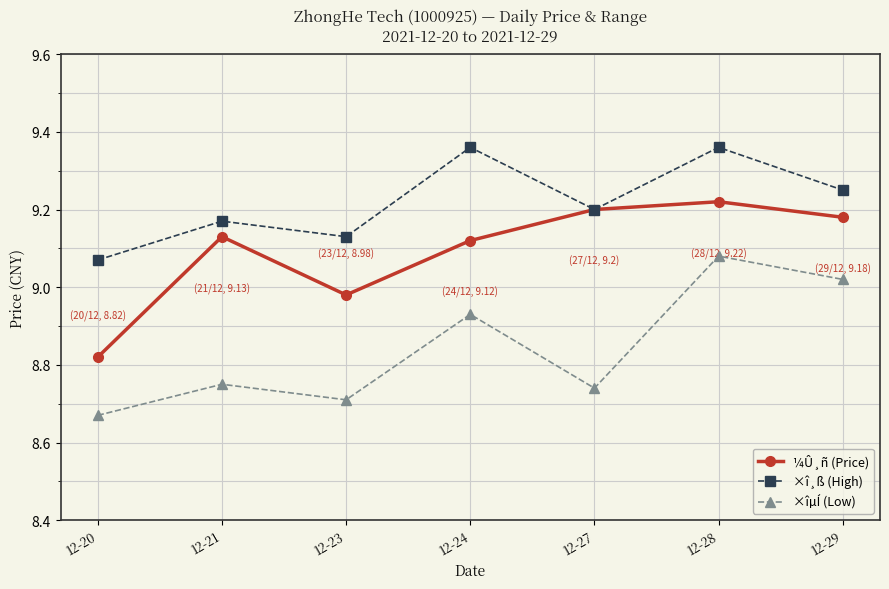

Between 12-23 and 12-27, which series saw the biggest shift?

¼Û¸ñ (Price)